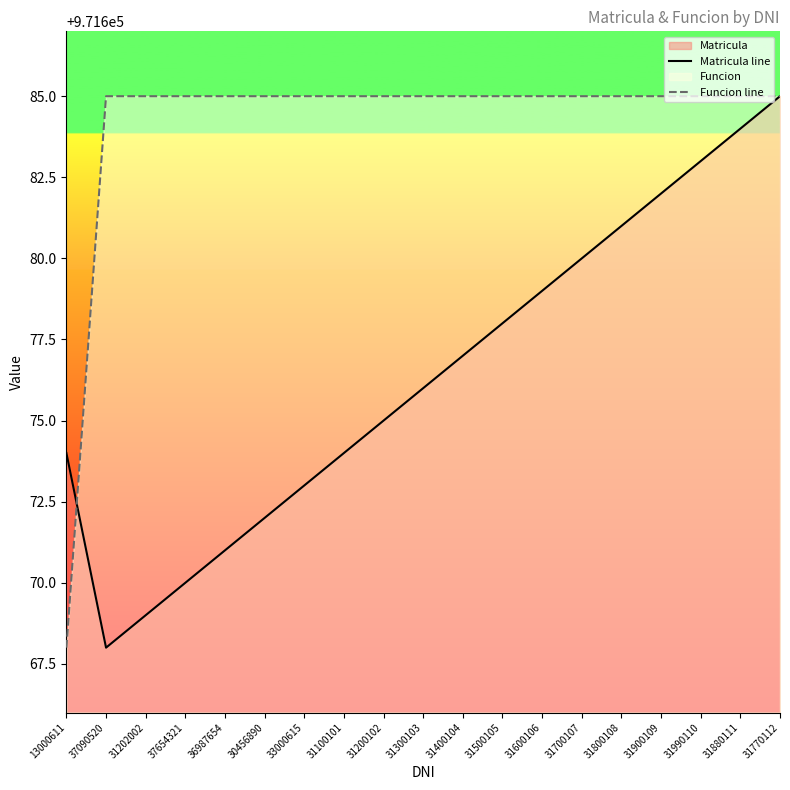

What is the difference between the Matricula line values at 31900109 and 36987654?

11